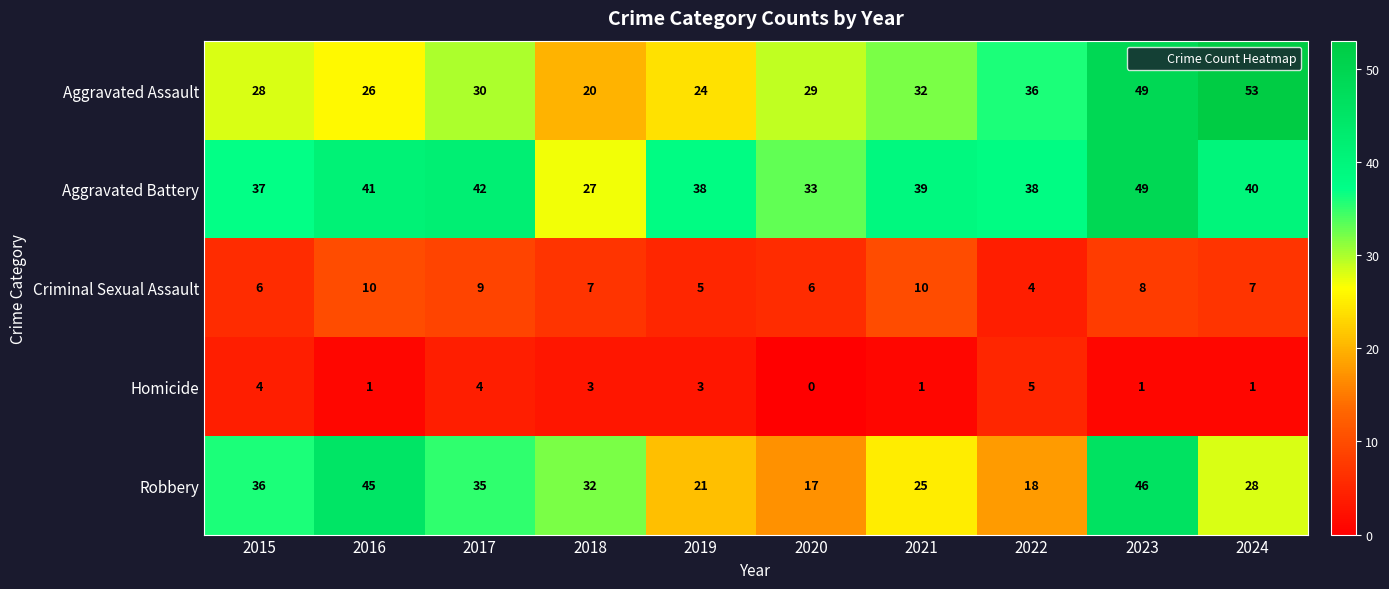

Read the Criminal Sexual Assault value at 2022.

4